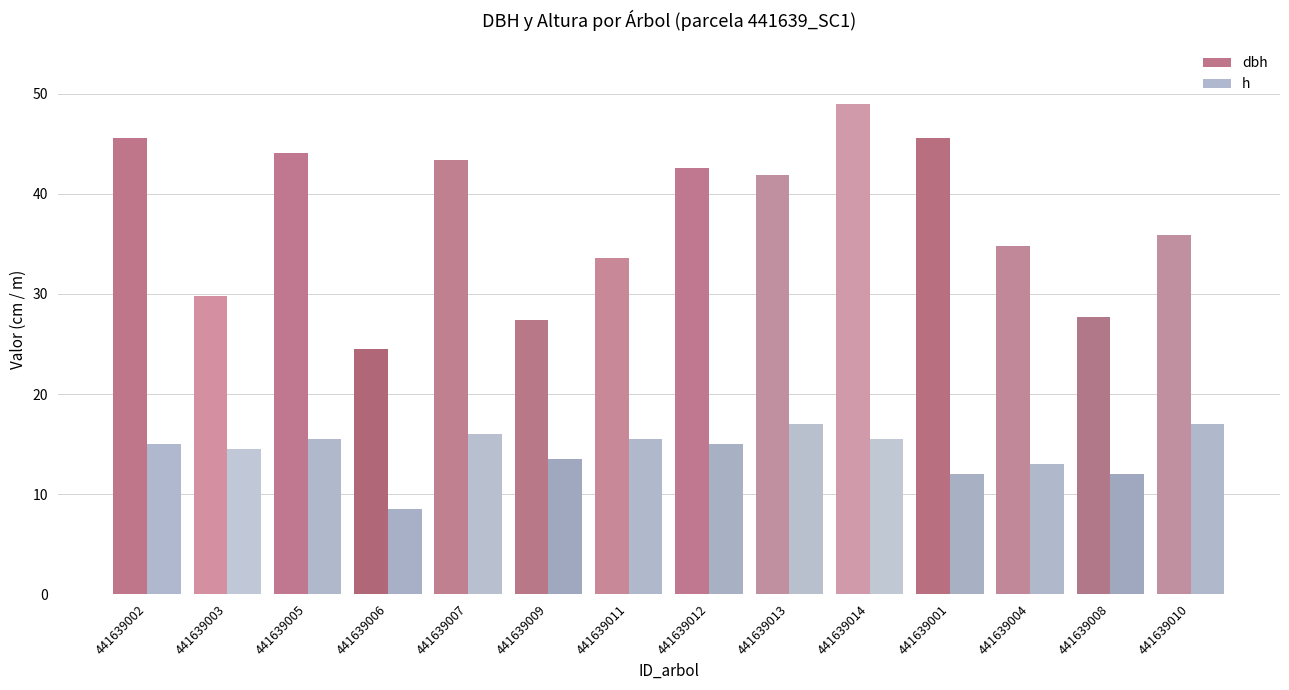

Which series has the largest total across all categories?

dbh